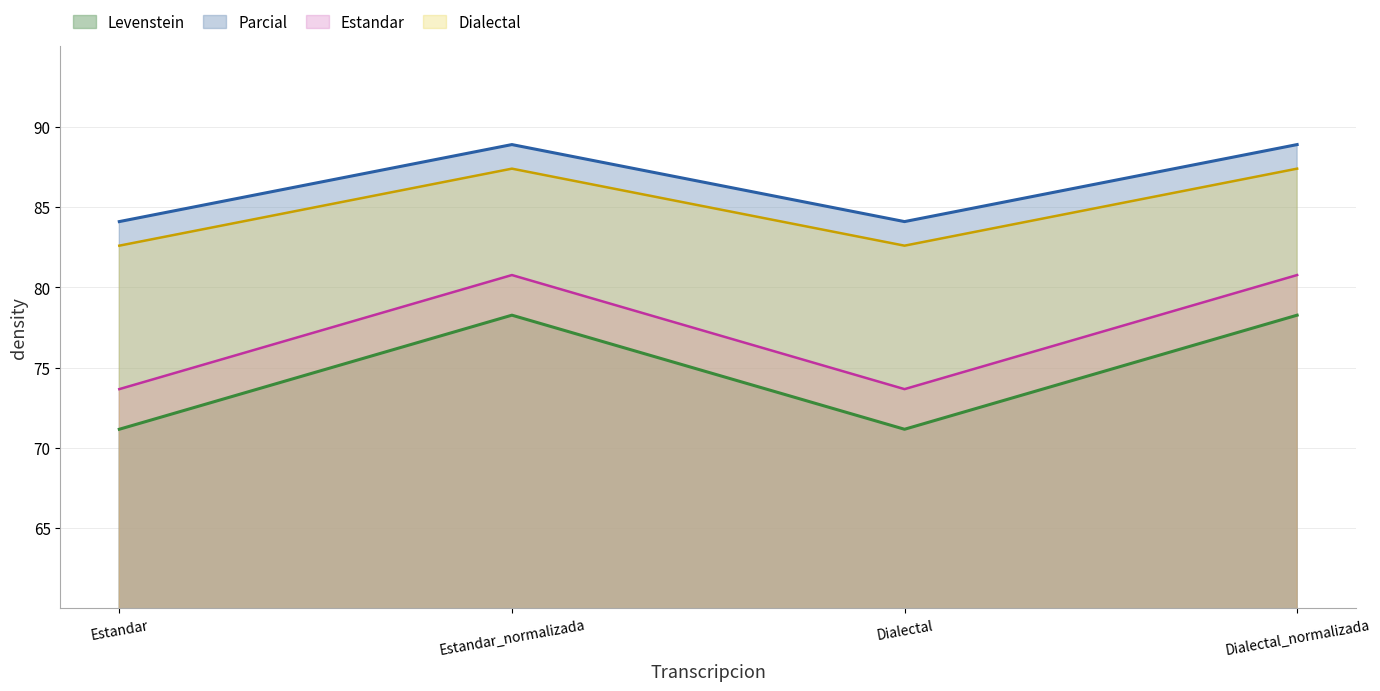

What is the label of the 2nd point from the right?

Dialectal